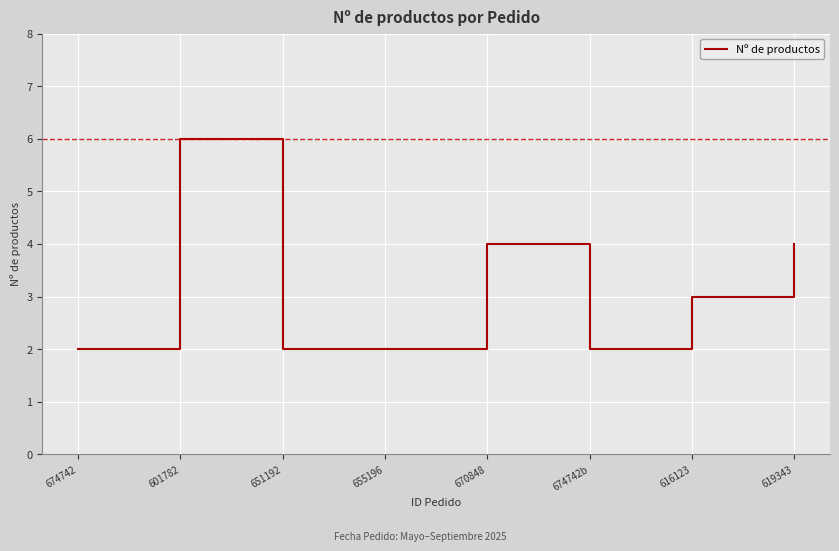

At which category does the chart reach its peak across all series?

601782